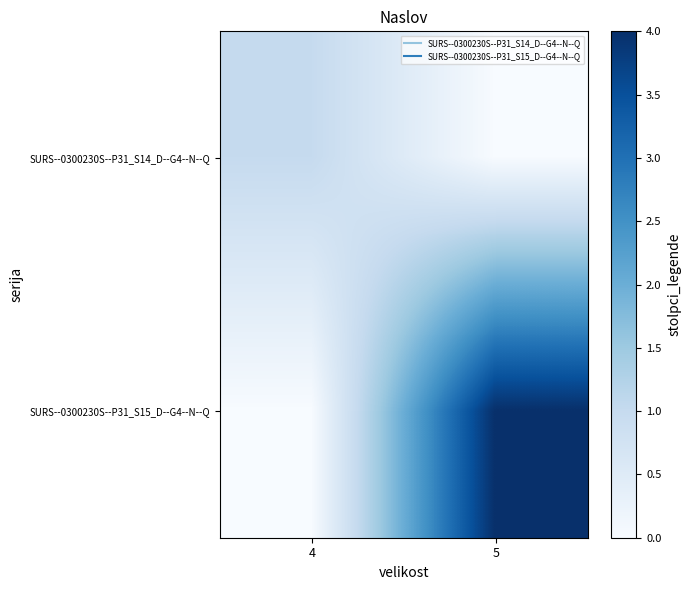

At 4, list the series in order from largest to smallest.

SURS--0300230S--P31_S14_D--G4--N--Q, SURS--0300230S--P31_S15_D--G4--N--Q